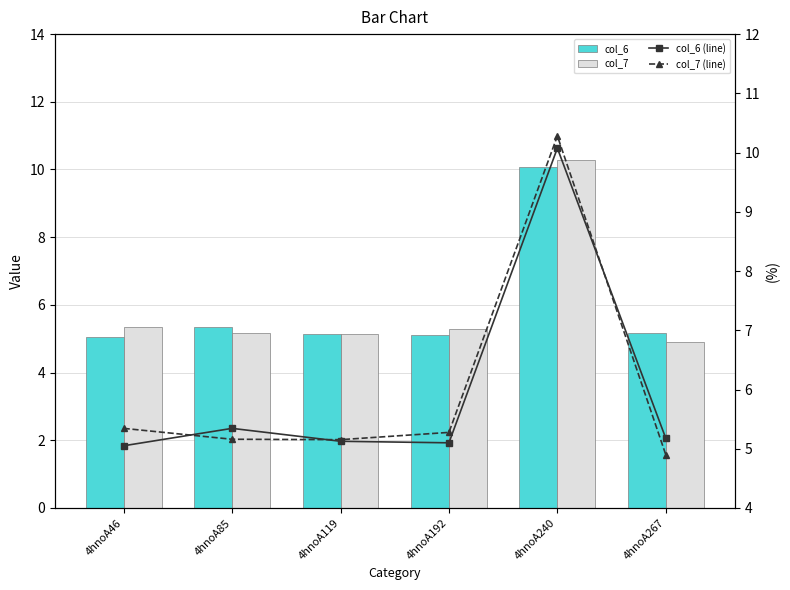

What is the value of the col_6 (line) bar at the 1st from the left?

5.0